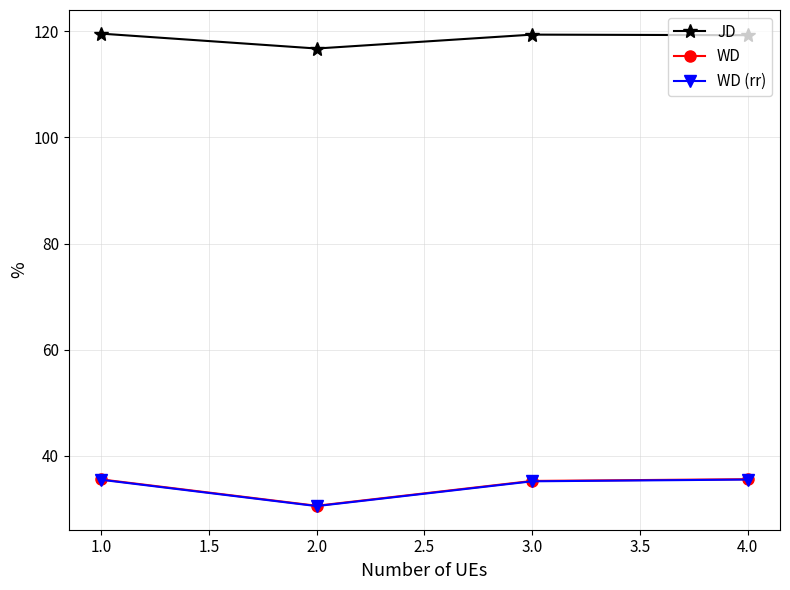

What is the difference between the highest and lowest values at 4.0?

83.7